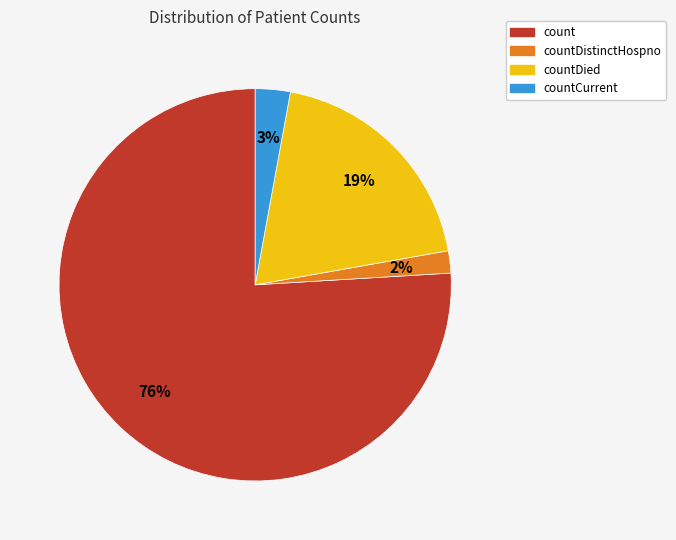

To the nearest percent, what portion does countDistinctHospno represent?

2%